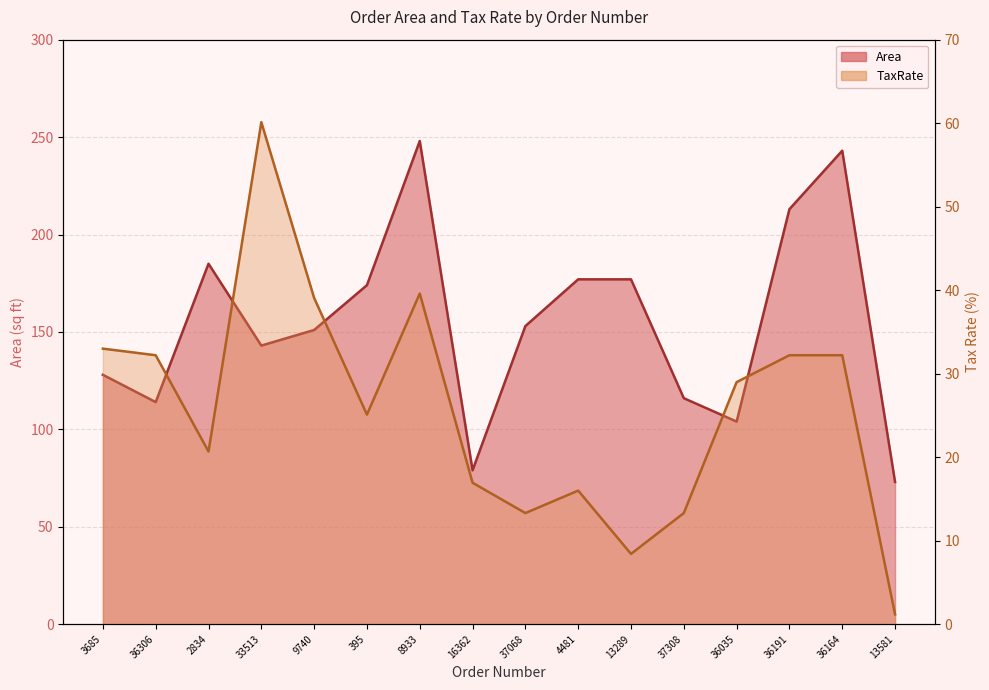

At which label is Area closest to 160?

37068